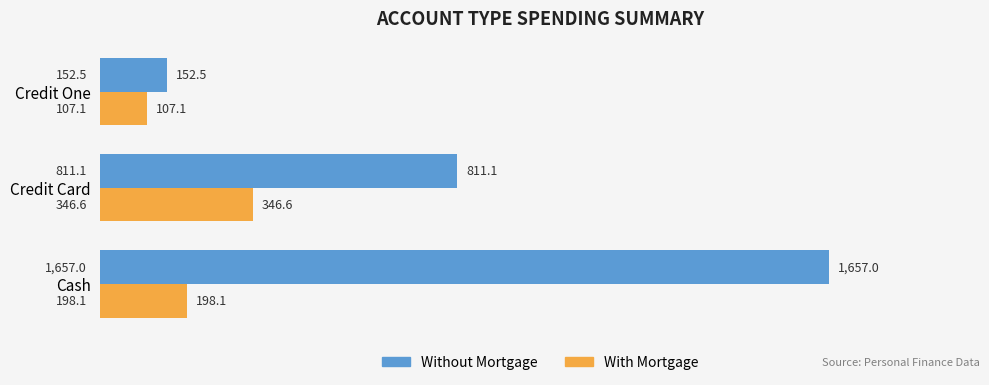

How many values in the Without Mortgage series exceed 811?

2